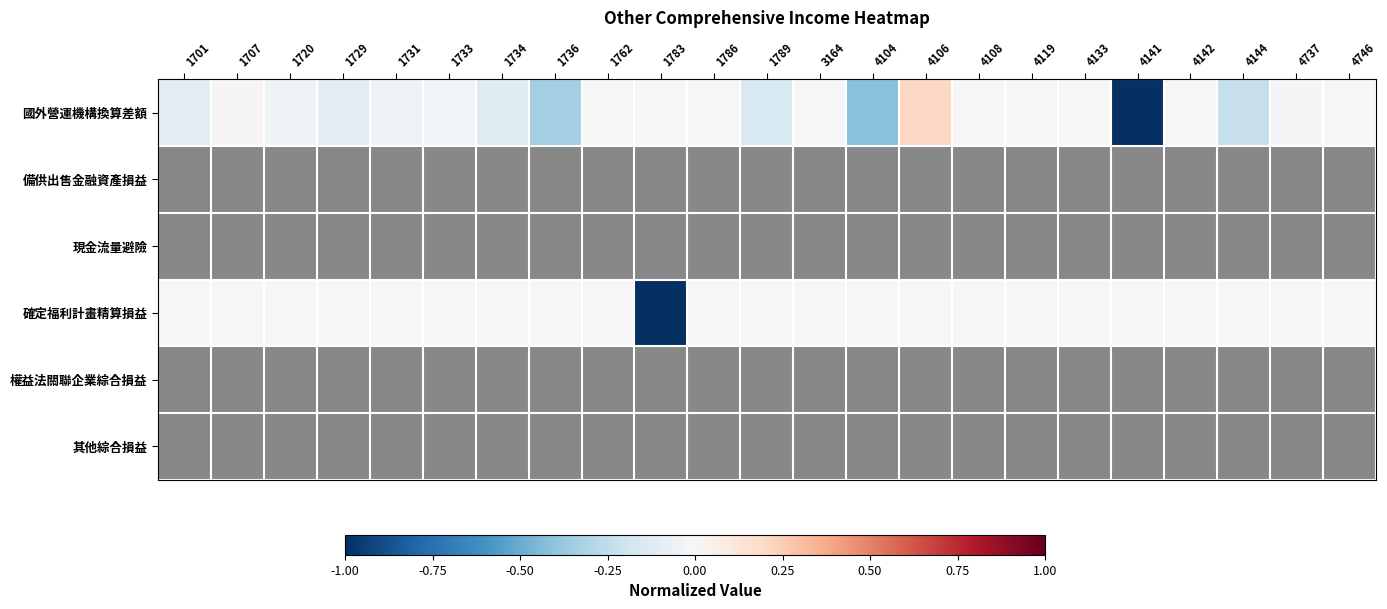

At which category does the chart reach its minimum across all series?

4141